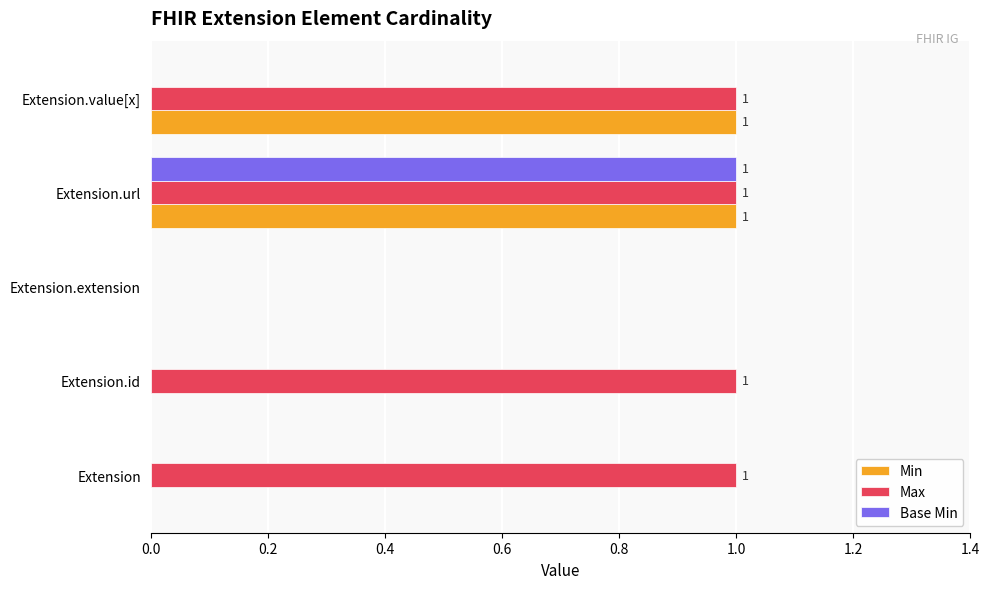

True or false: Min has a value of 1 at Extension.url.

True